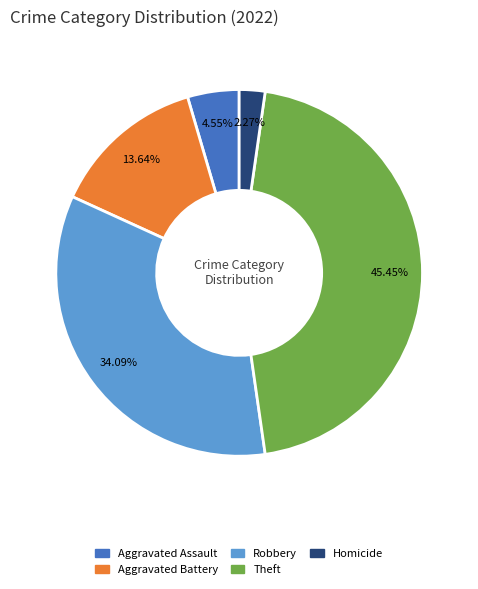

How many slices are in this pie chart?

5